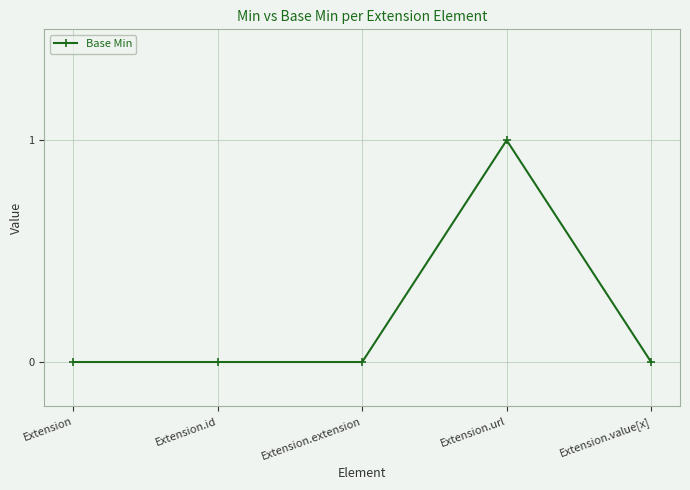

True or false: there are more than 2 points higher than both neighbors.

False